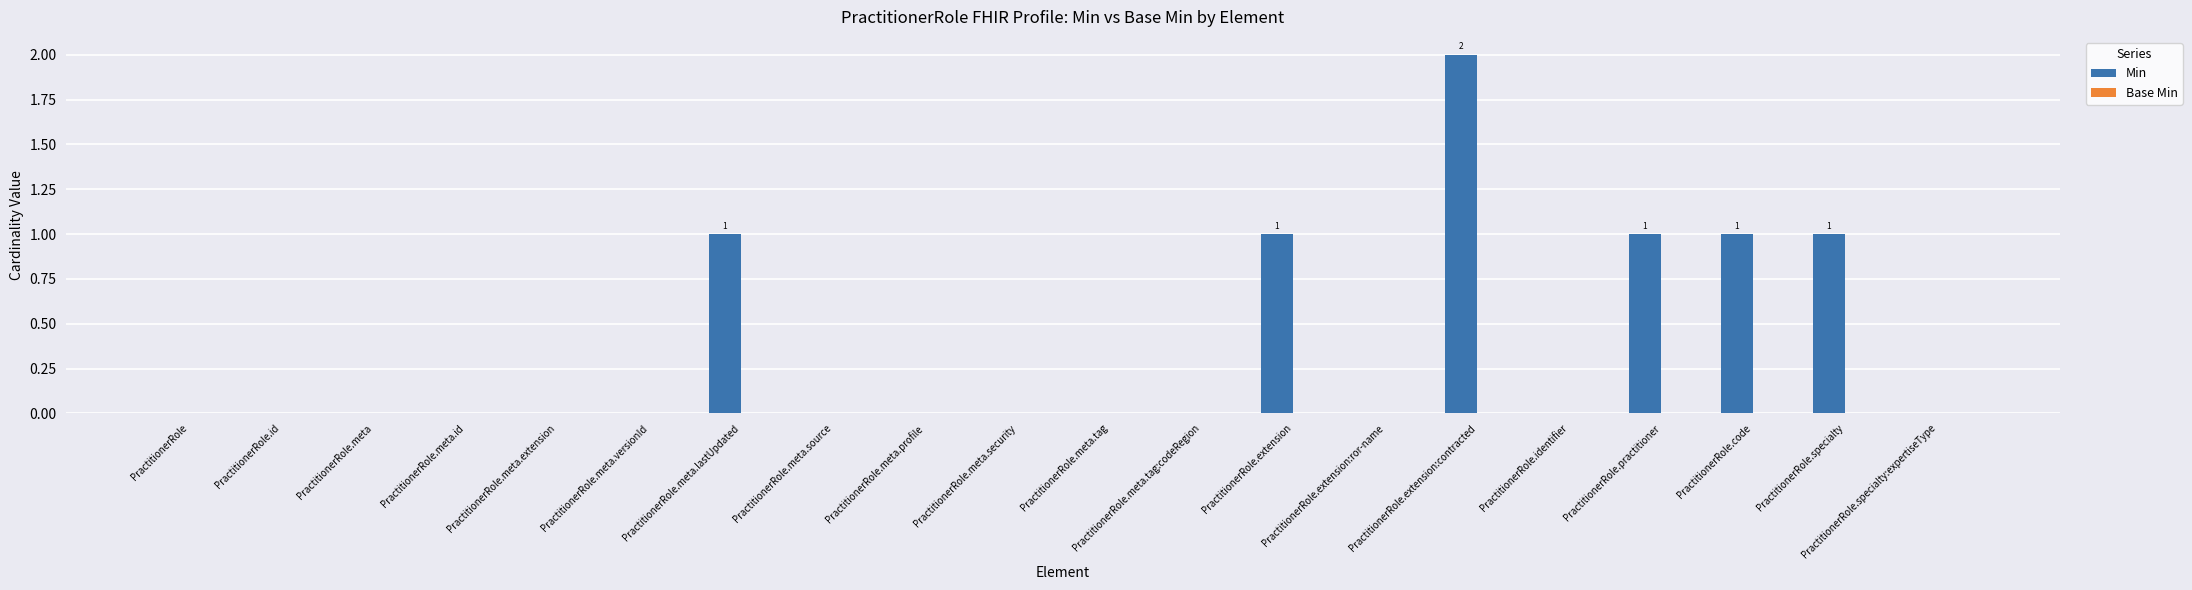

What is the sum of all values?

7